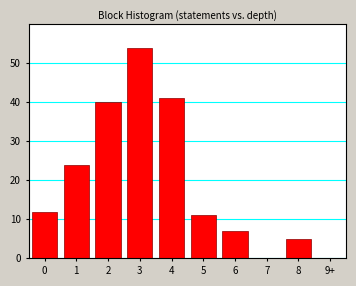

Reading right to left, what are all the values shown in this chart?

9+=0	8=5	7=0	6=7	5=11	4=41	3=54	2=40	1=24	0=12